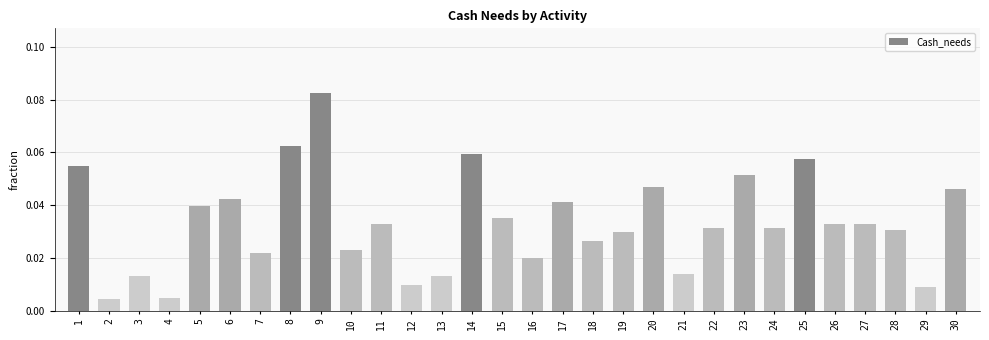

Which label corresponds to the largest value in the chart?

9